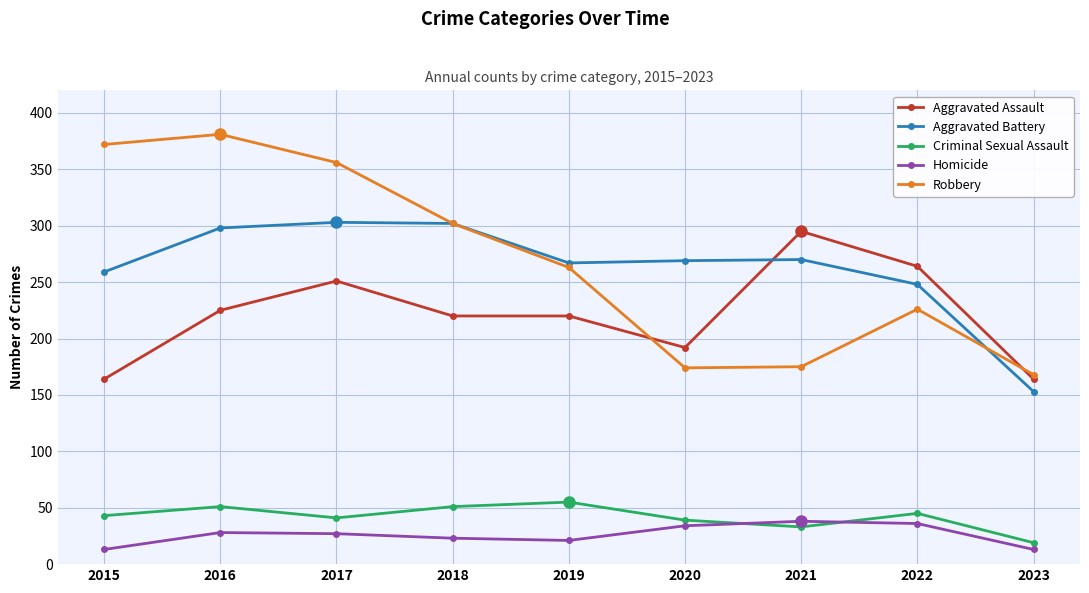

Rank the series at 2020 from lowest to highest value.

Homicide, Criminal Sexual Assault, Robbery, Aggravated Assault, Aggravated Battery